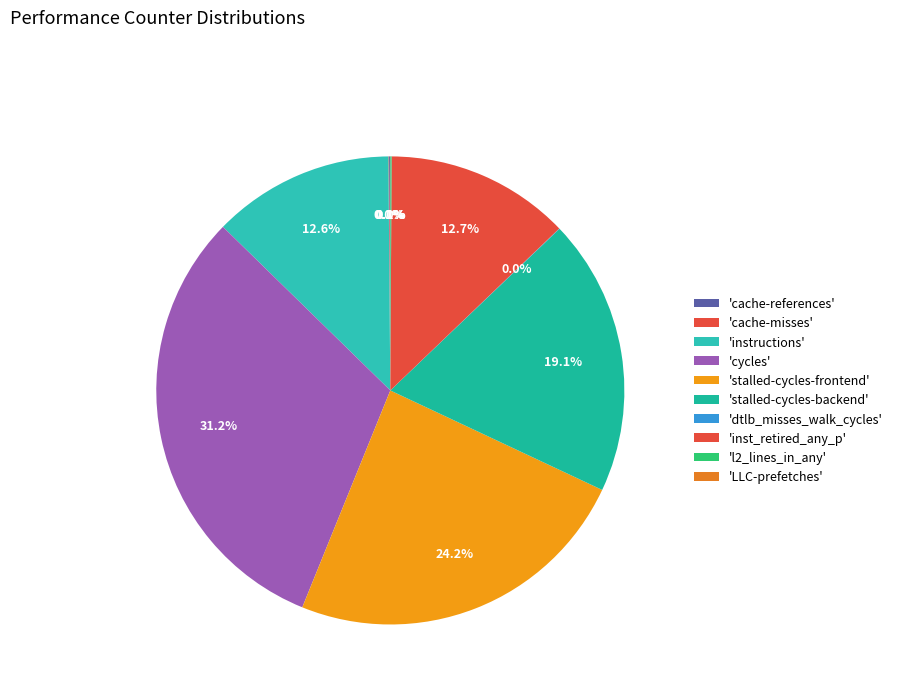

Does any single category account for the majority?

No